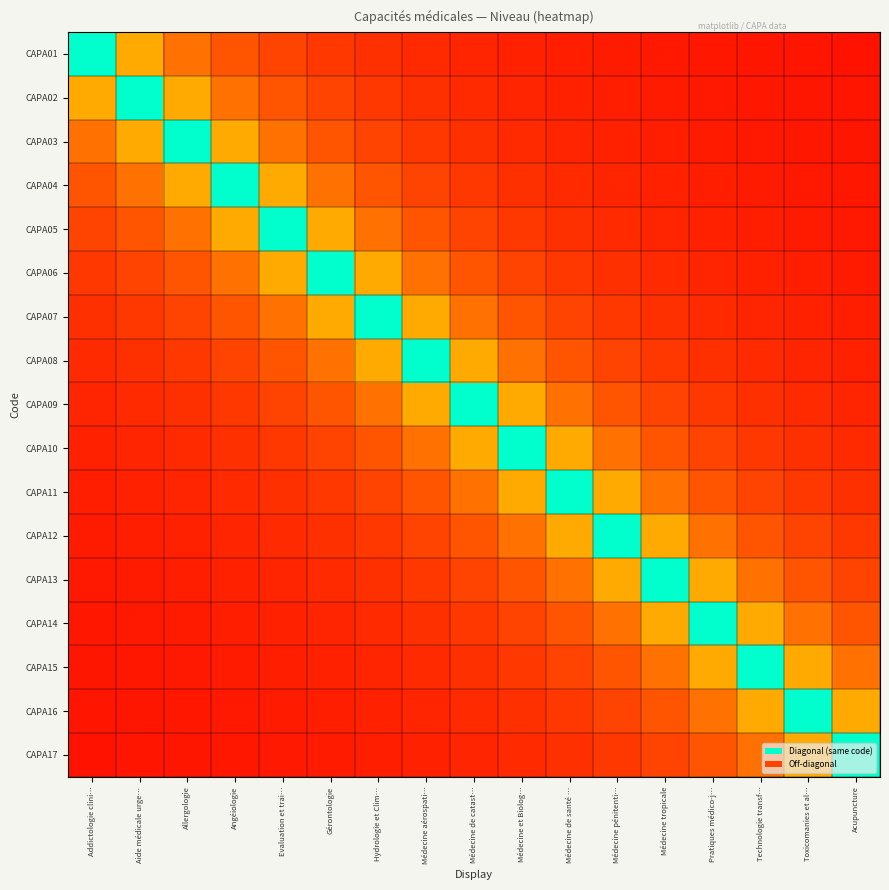

Count the number of data series in this chart.

17